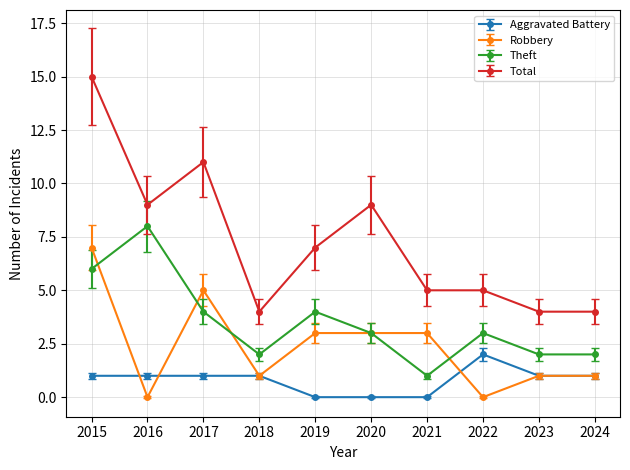

True or false: Total and Theft intersect in this chart.

False